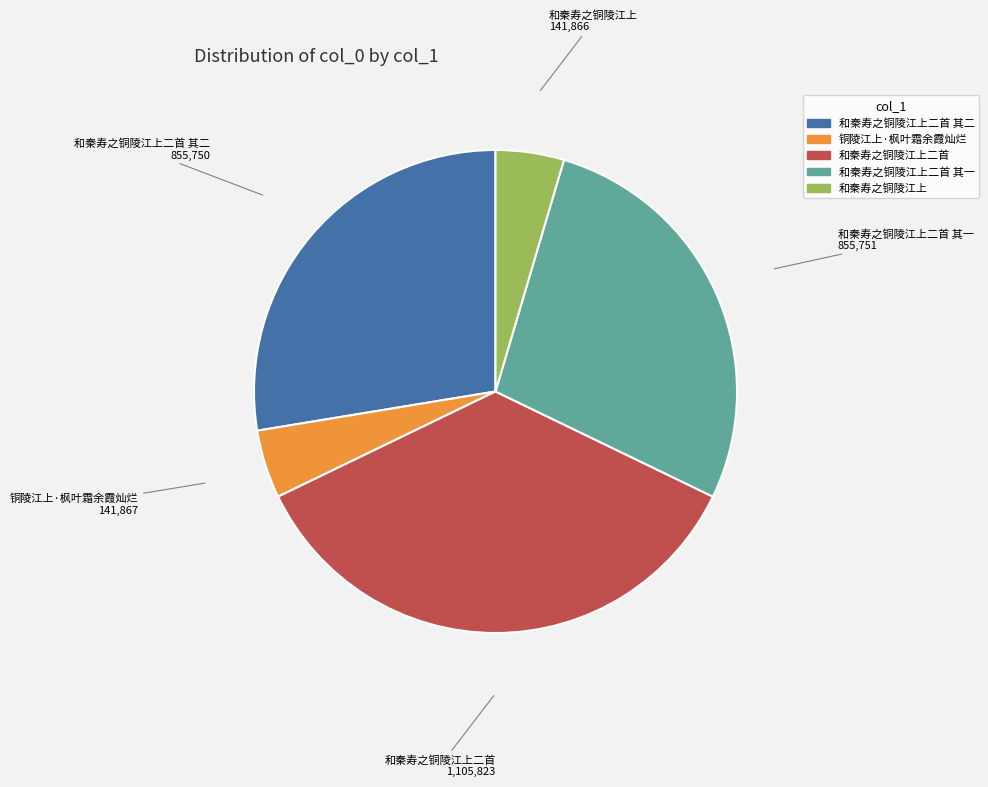

Is there any slice that represents more than half of the pie?

No